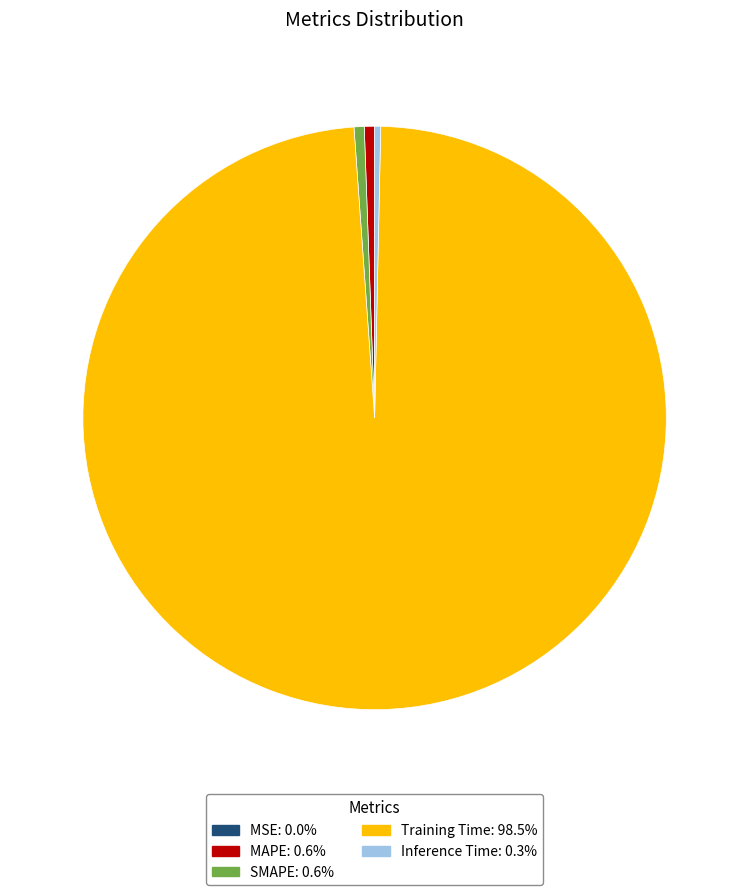

Does any single category account for the majority?

Yes